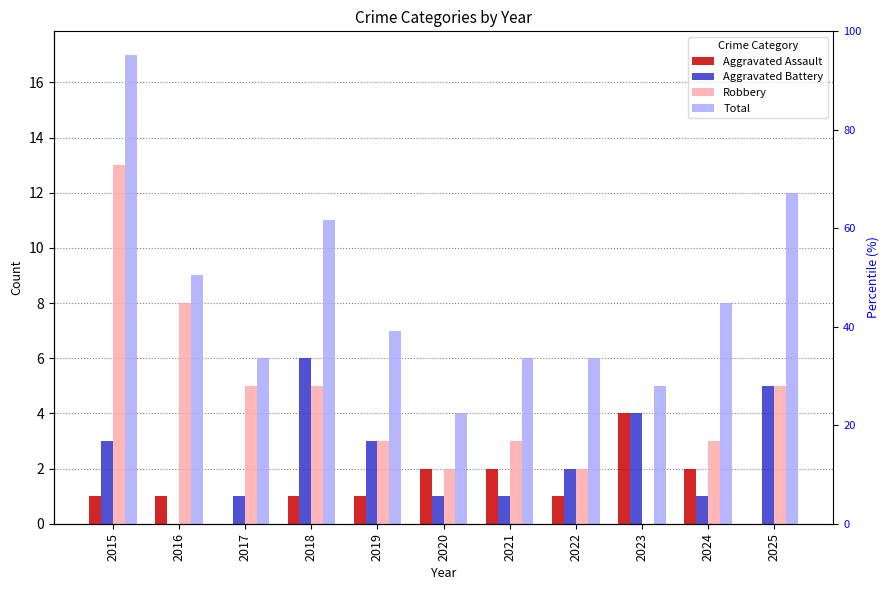

True or false: Aggravated Battery has a value of 2 at 2025.

False